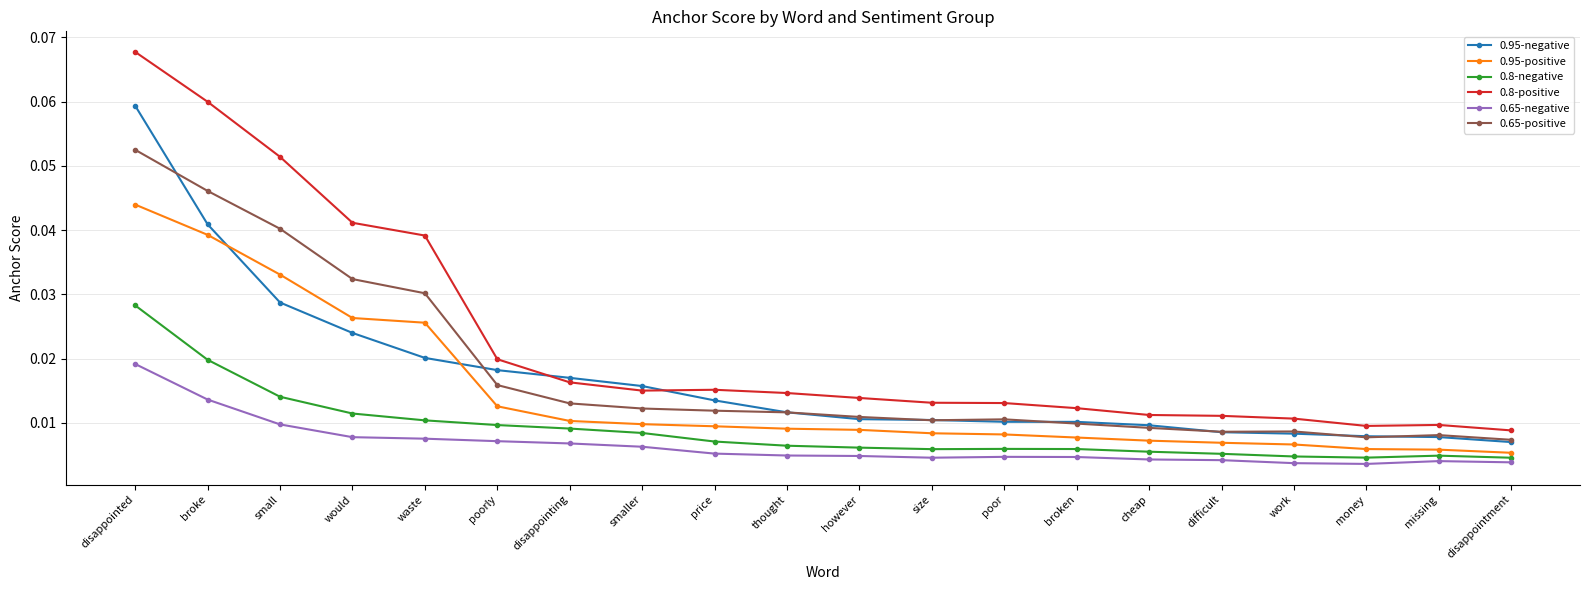

At which category is the sum across all series the highest?

disappointed